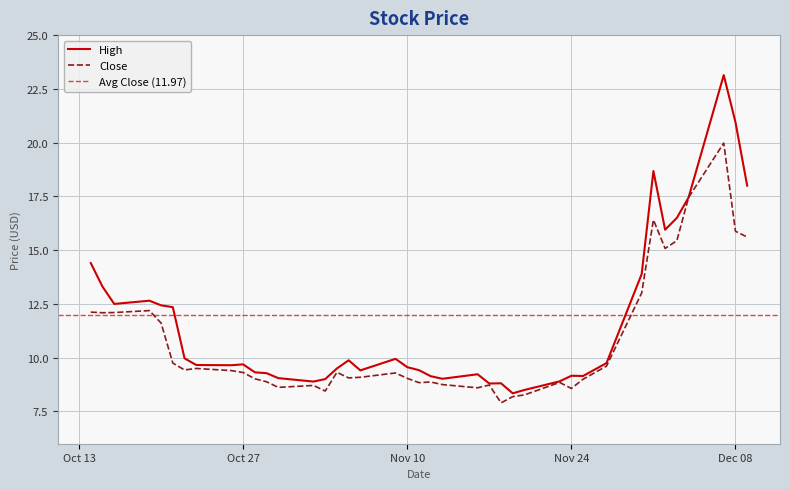

Does the chart display data point markers on the line(s)?

No